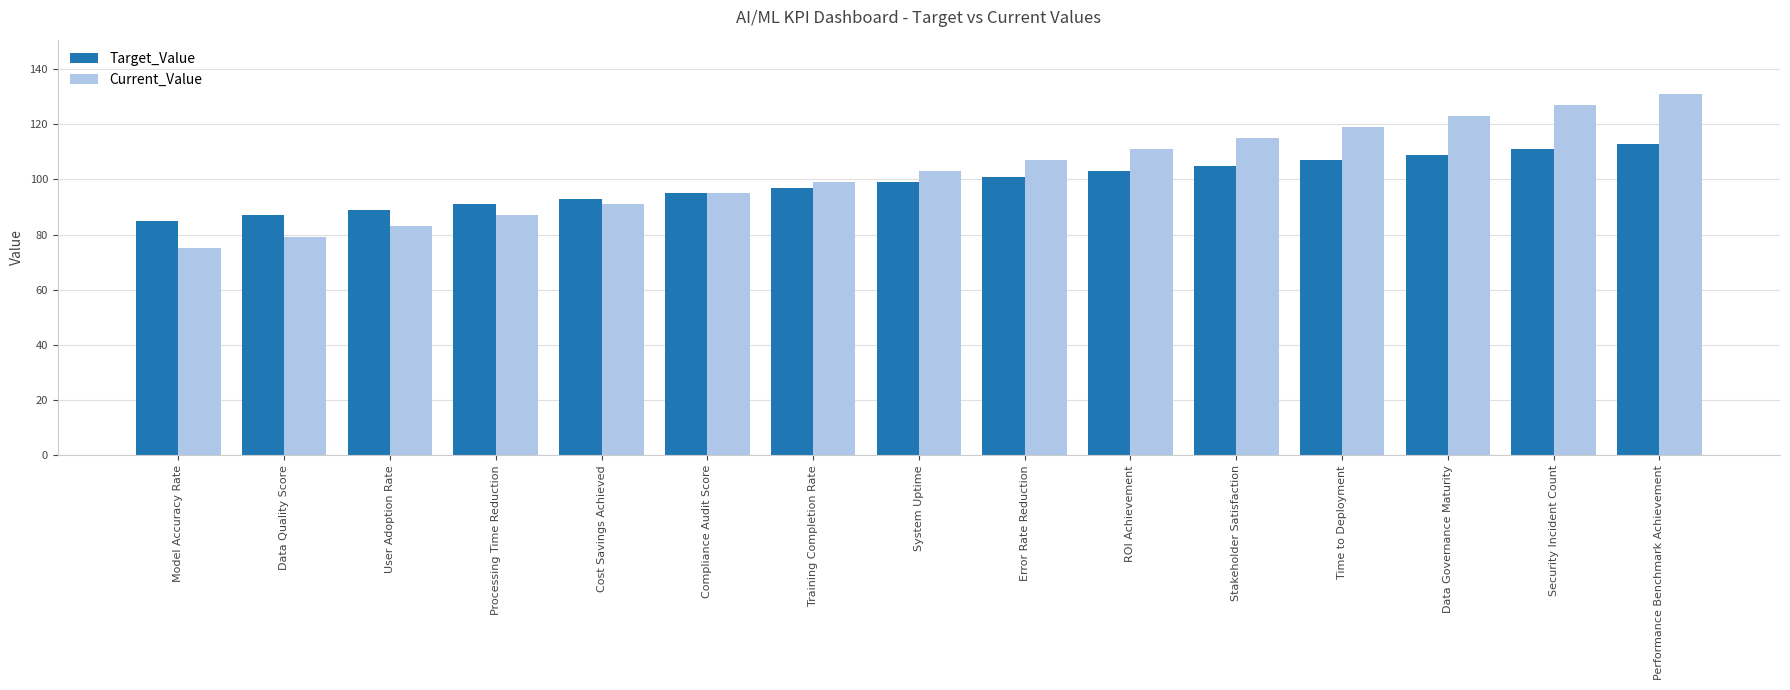

How many groups of bars are there?

15